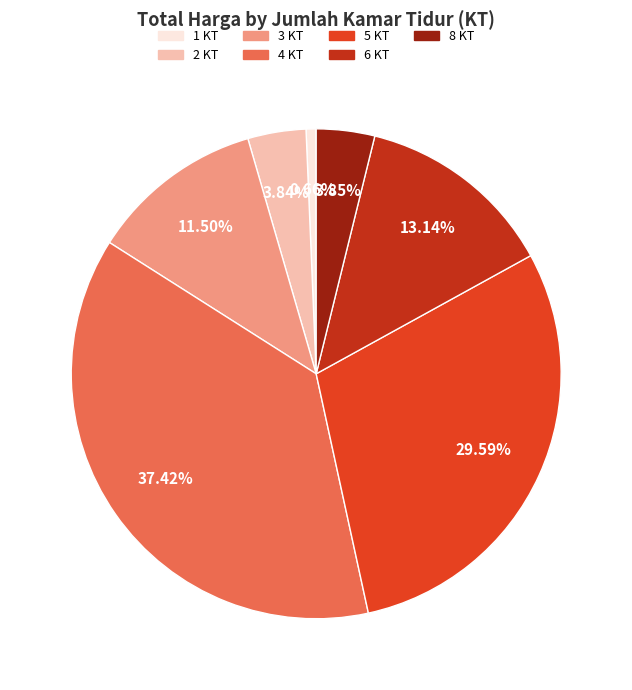

What is the smallest slice in the pie chart?

1